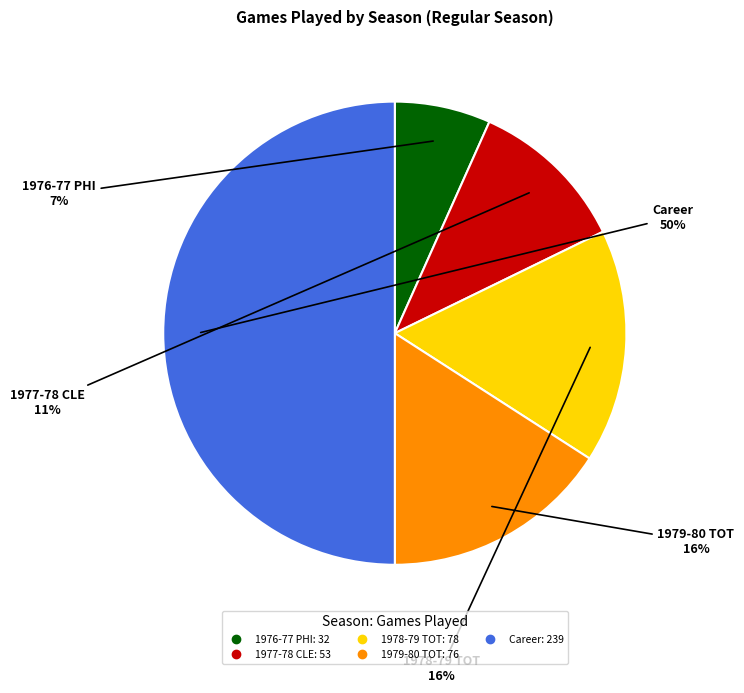

Do 1979-80 TOT and Career together represent more than half of the pie?

Yes